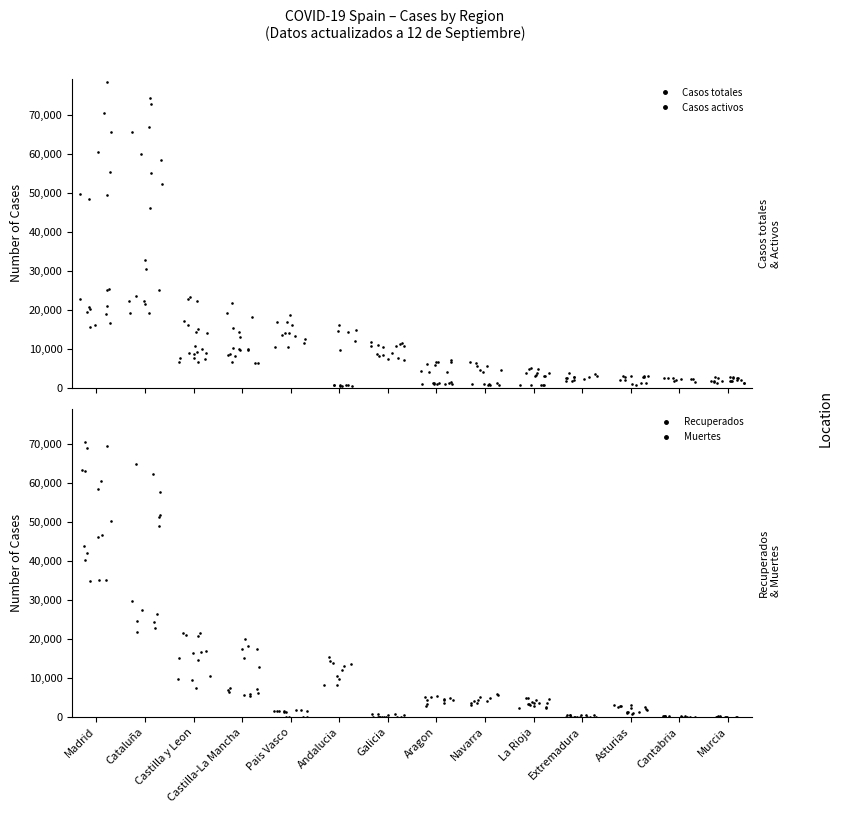

Which series reaches the maximum Y coordinate?

Casos totales